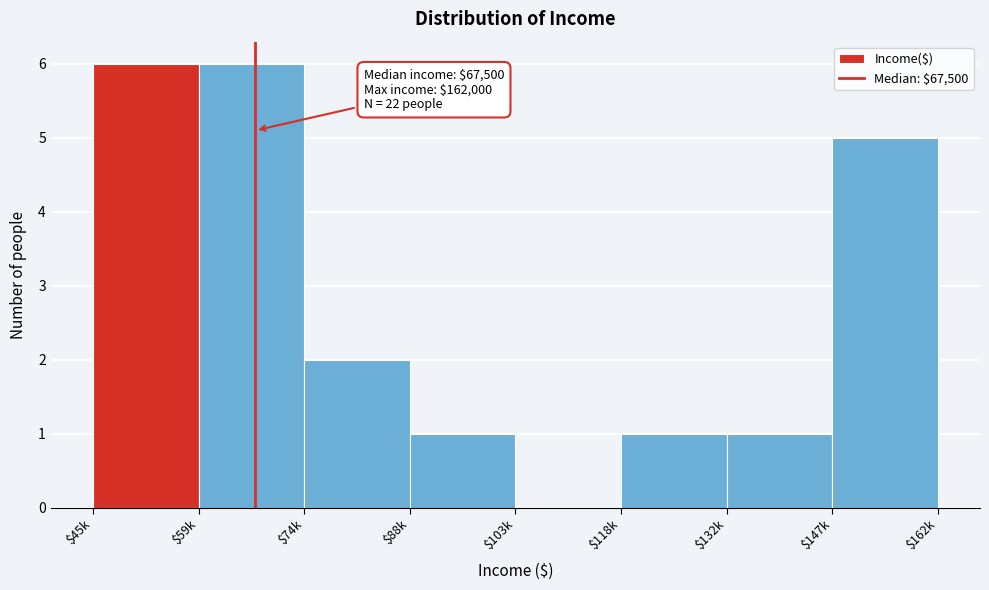

At which label is the value closest to 3?

$74k